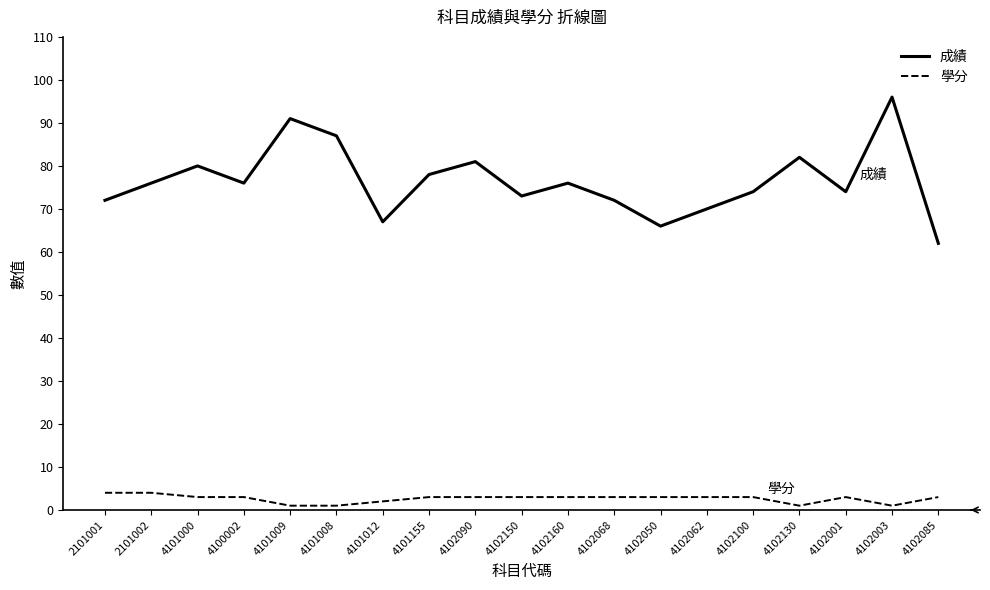

What is the total value across all series at 4101009?

92